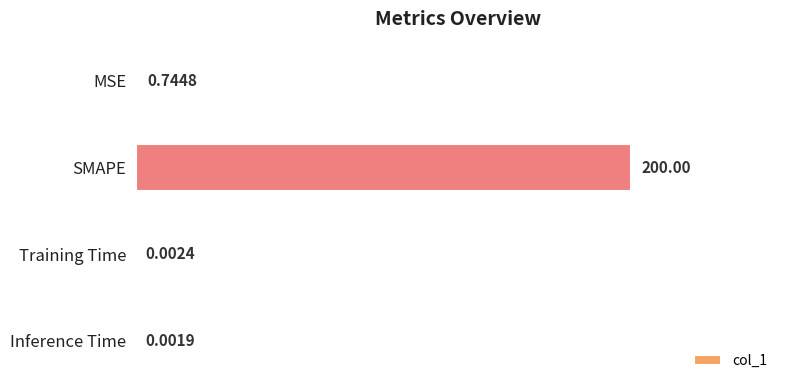

Count the number of data series in this chart.

1